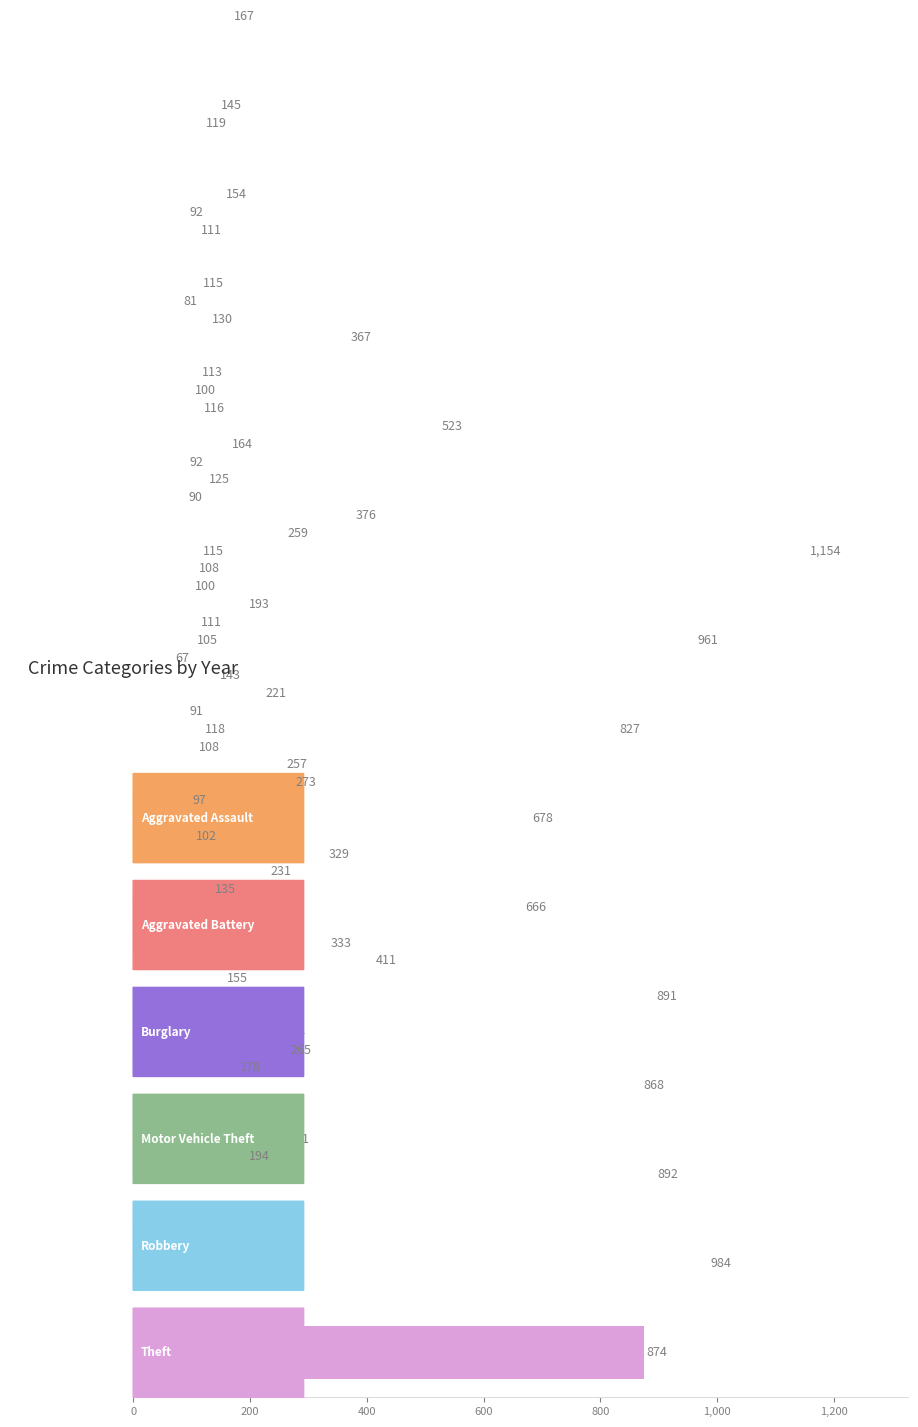

What is the maximum value shown in the chart?

1154